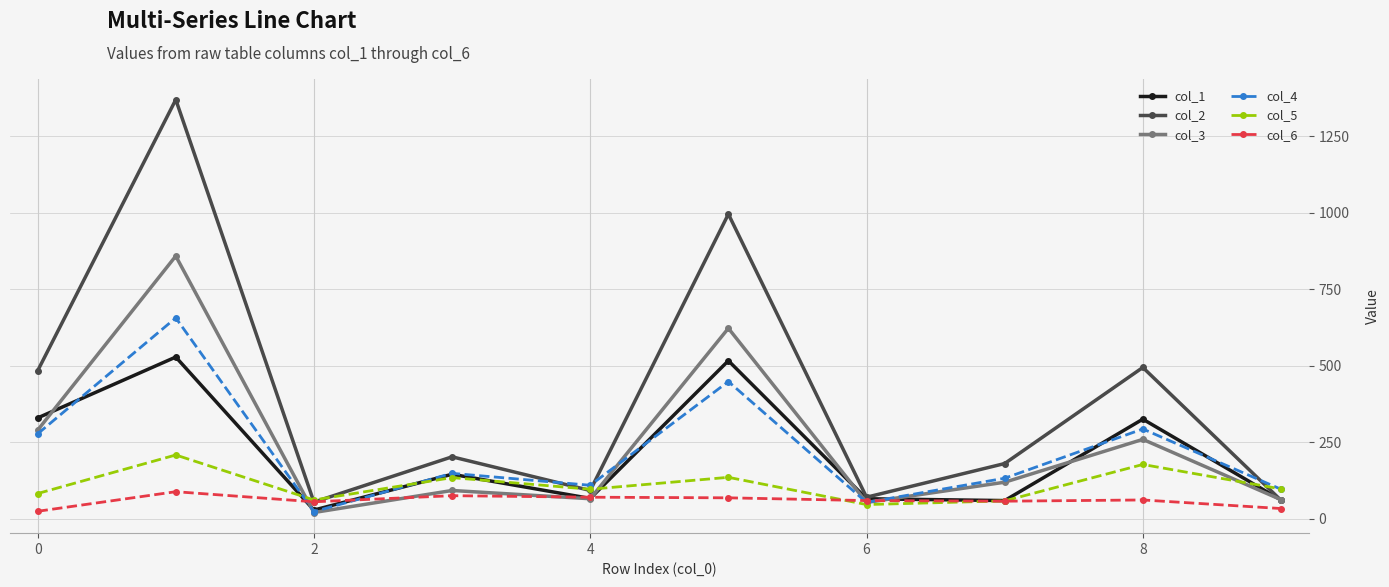

How many interior local valleys does the col_5 series have?

3